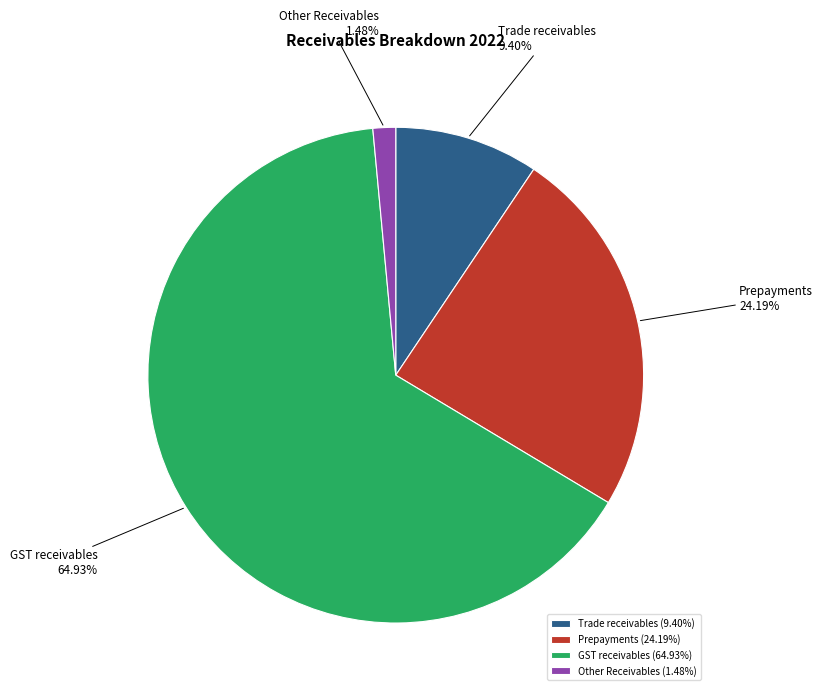

What portion of the pie excludes Trade receivables?

90.6%